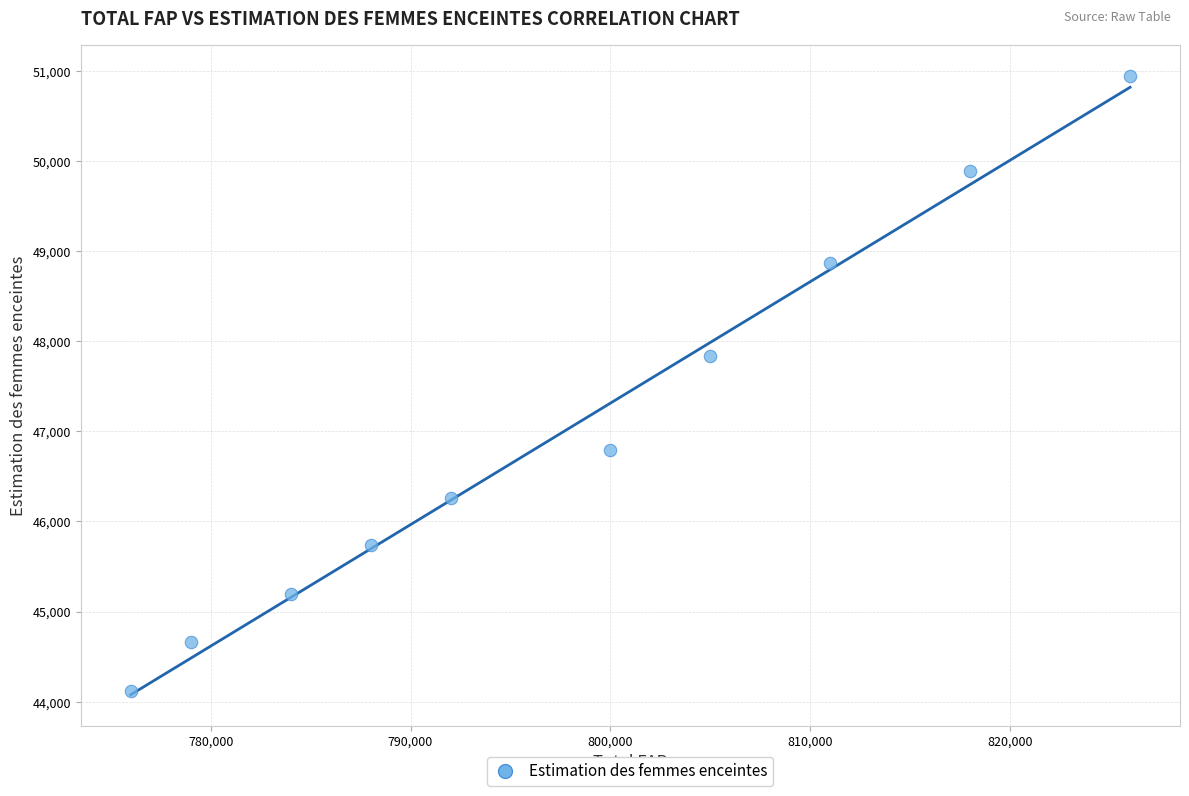

What is the average X value?

797900.0